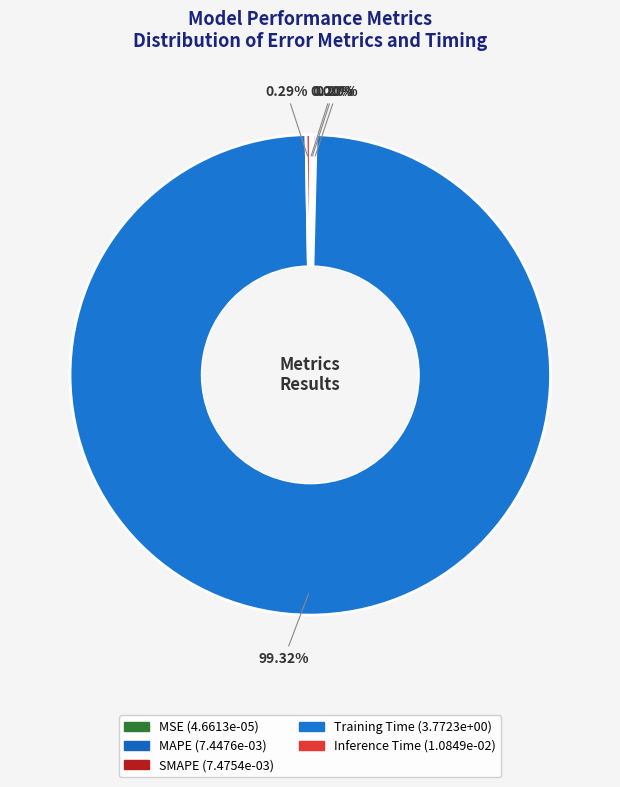

The SMAPE slice represents 0% of the pie. True or false?

True